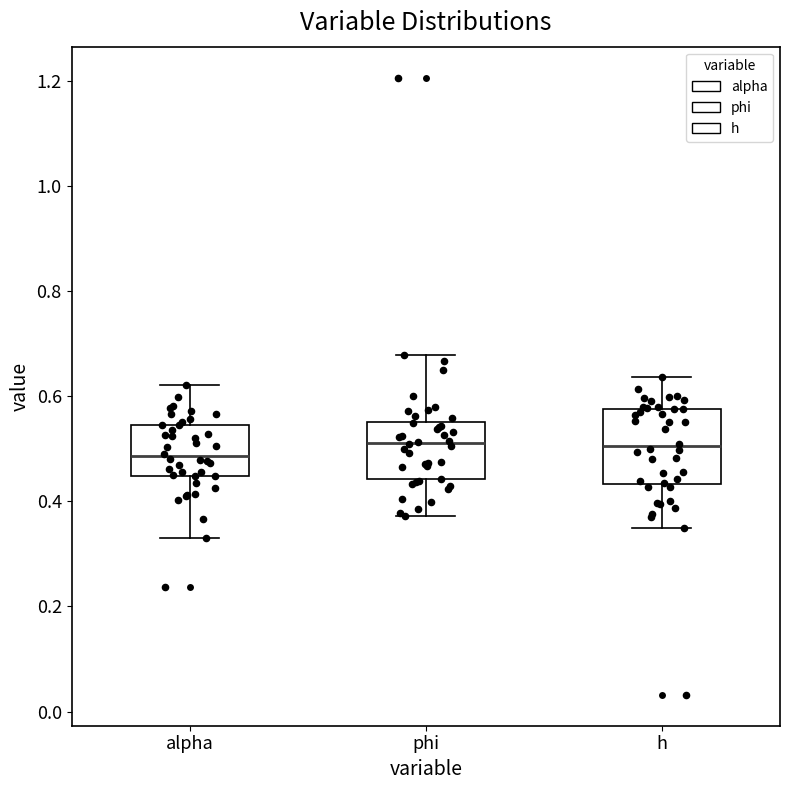

Reading left to right, read every box against the y-axis: the position of its median line, the range the box covers, and the ends of its whiskers. The values are not printed on the chart, so give them approximately, as read against the axis.

alpha: median 0.48, box 0.44 to 0.54, whiskers 0.34 to 0.62
phi: median 0.52, box 0.44 to 0.56, whiskers 0.38 to 0.68
h: median 0.50, box 0.44 to 0.58, whiskers 0.34 to 0.64